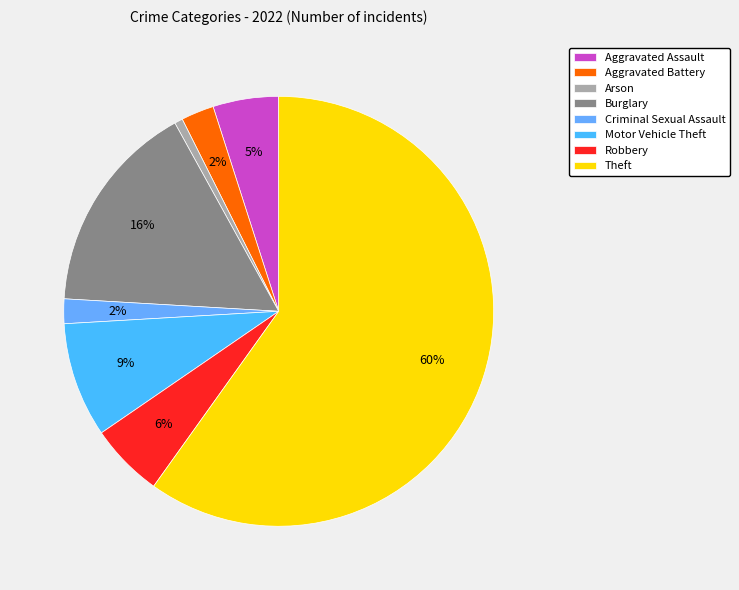

What is the smallest slice in the pie chart?

Arson